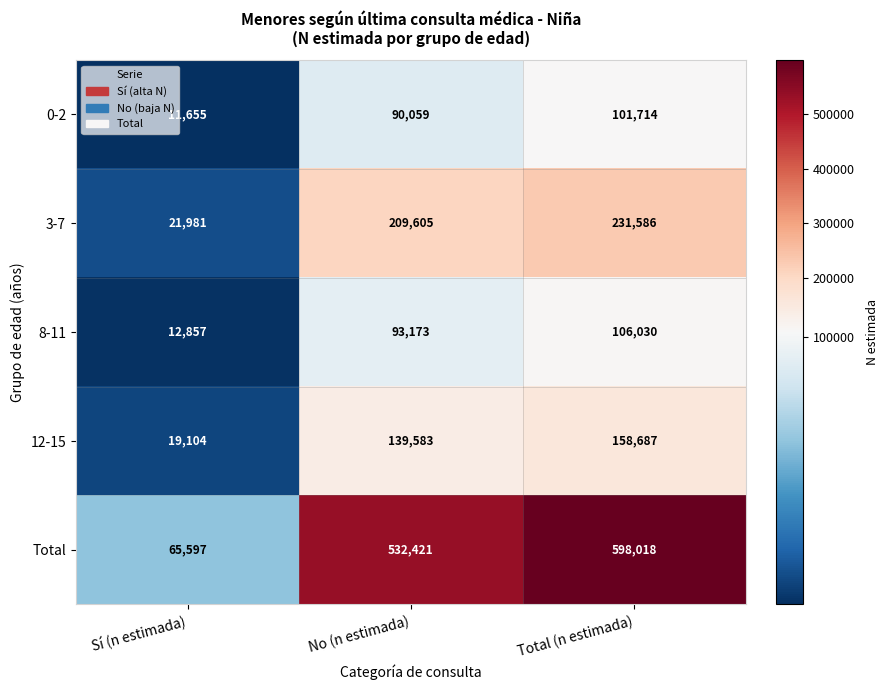

Read the 0-2 value at Sí (n estimada), to the nearest 100.

11700